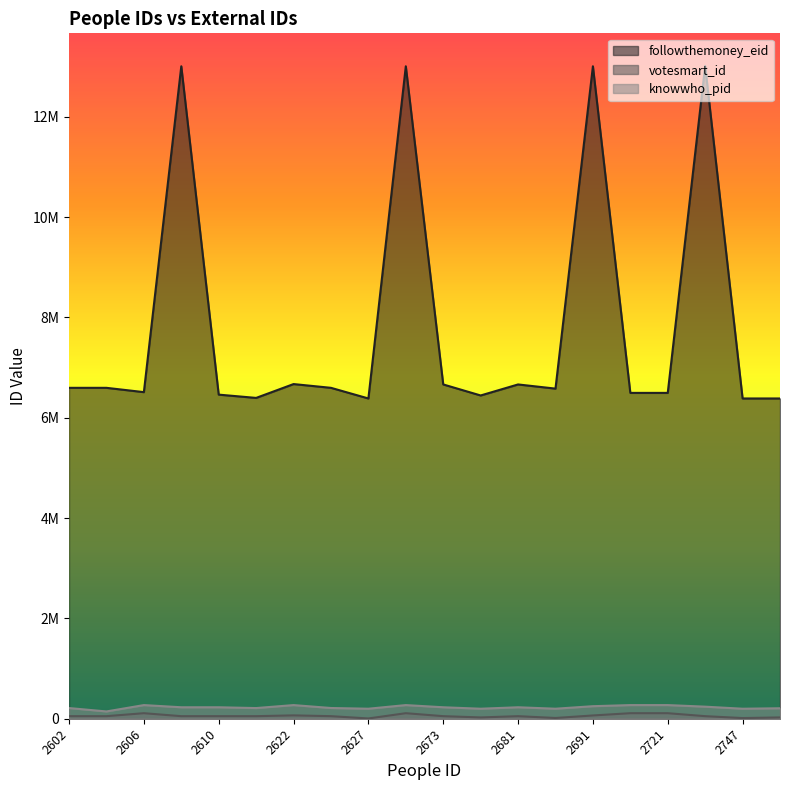

How many data points does each series have?

20